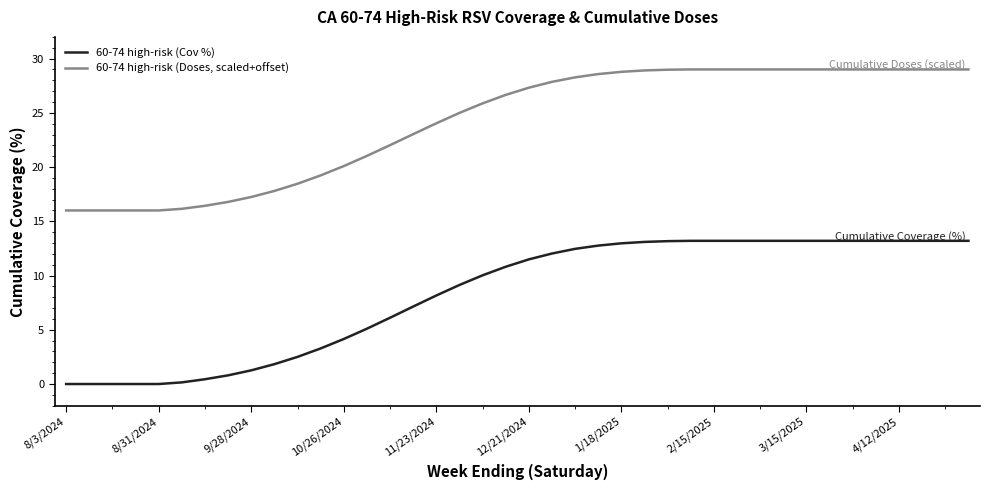

Which series has the largest total across all categories?

60-74 high-risk (Doses, scaled+offset)